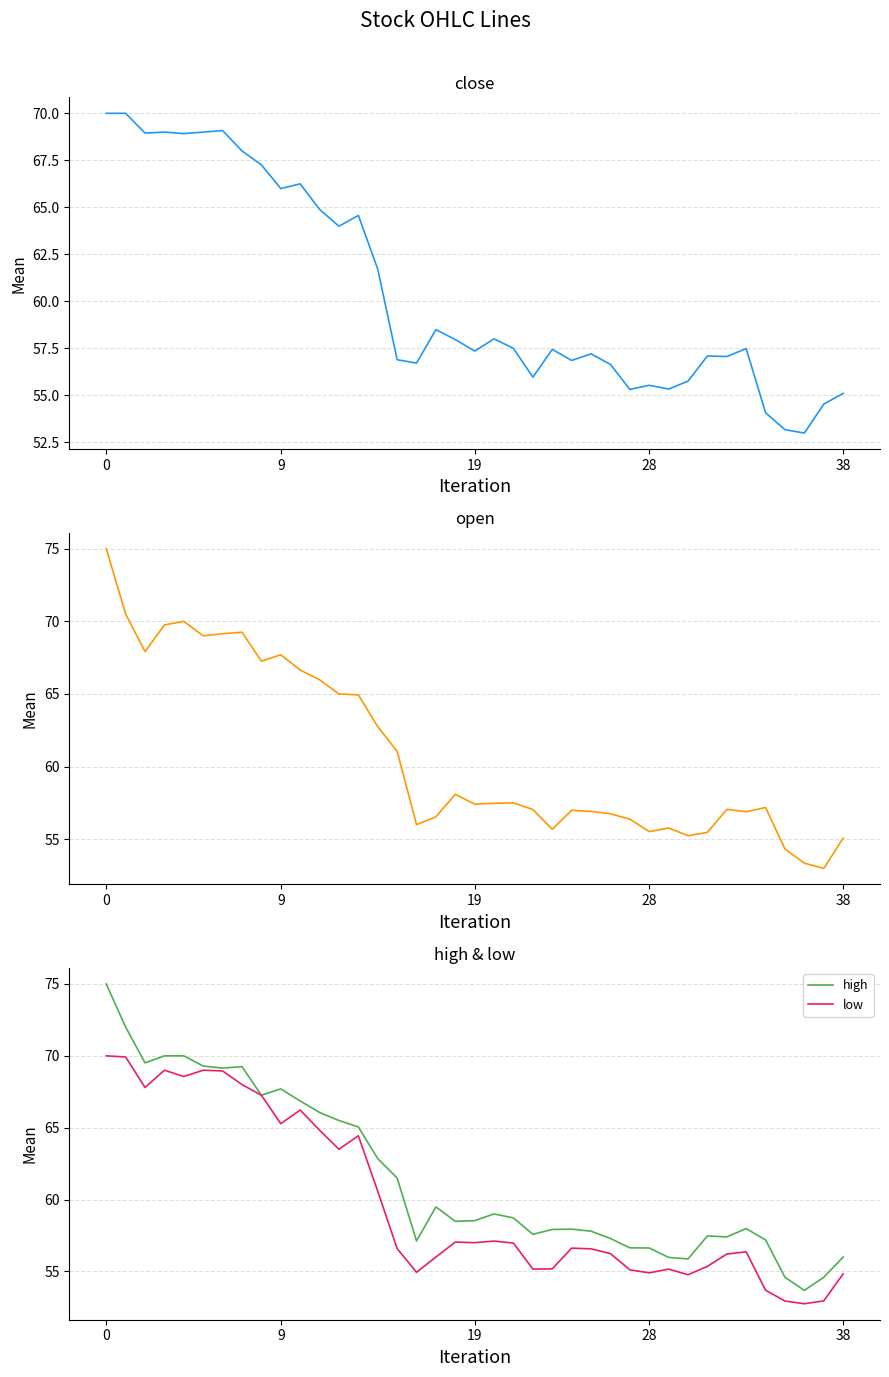

What is the highest value of the low series?

70.0